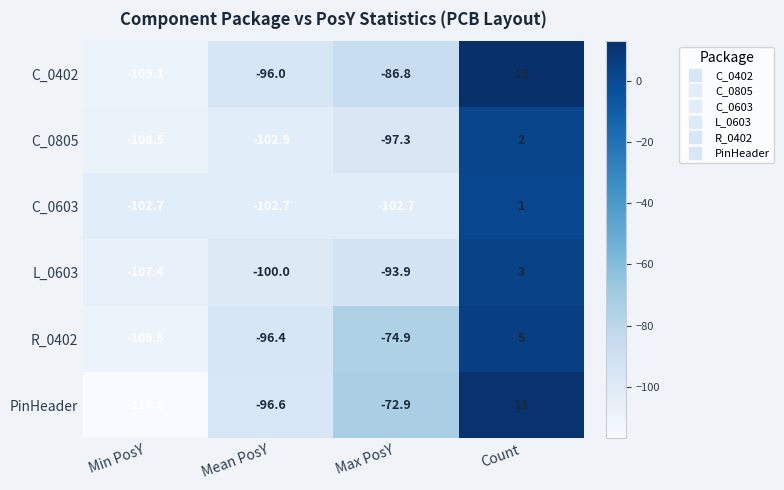

Is it true that C_0805 equals -70.2 at Min PosY?

False